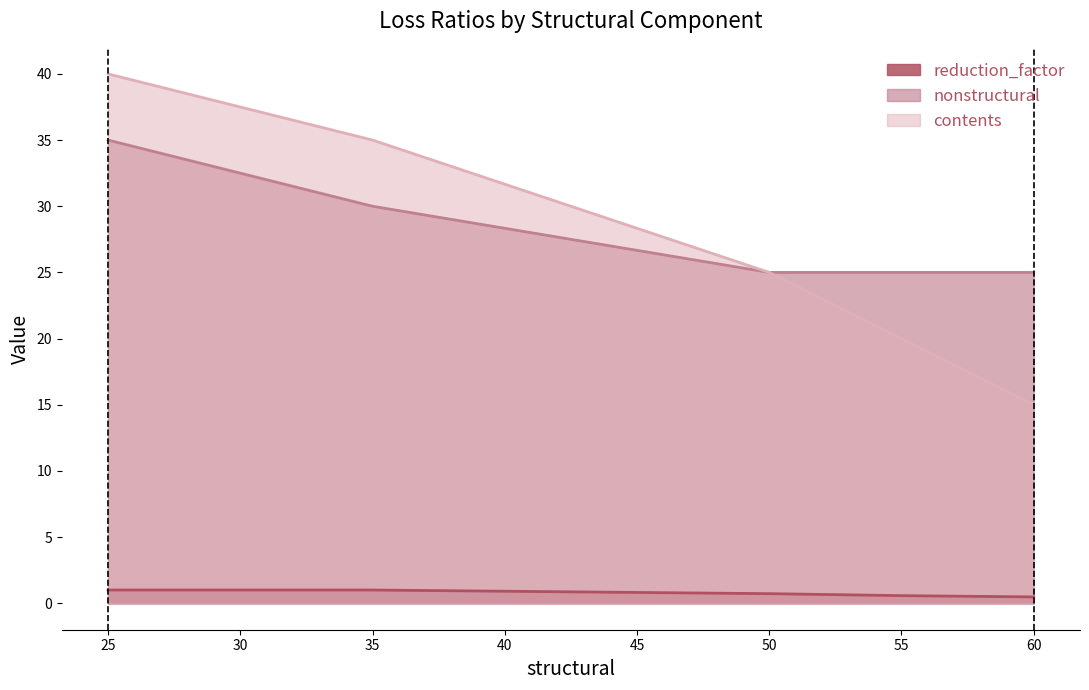

What is the total value across all series at 60?

40.5